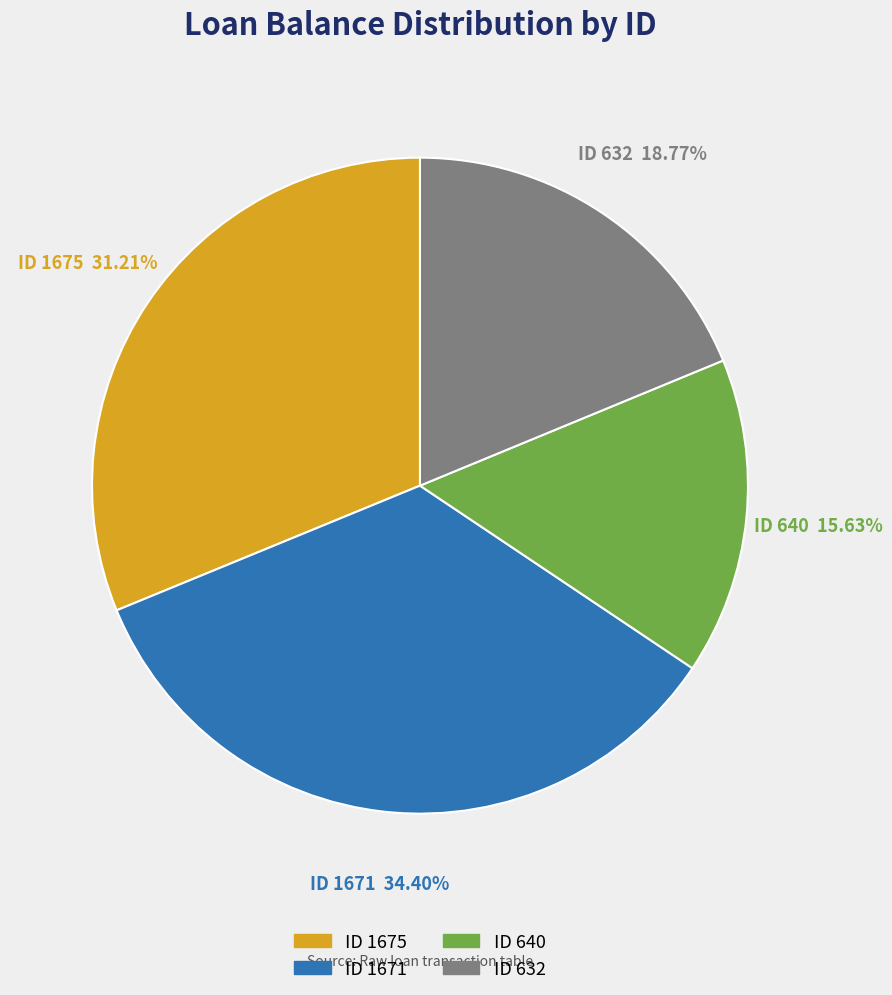

Between ID 1671 and ID 640, which is larger?

ID 1671